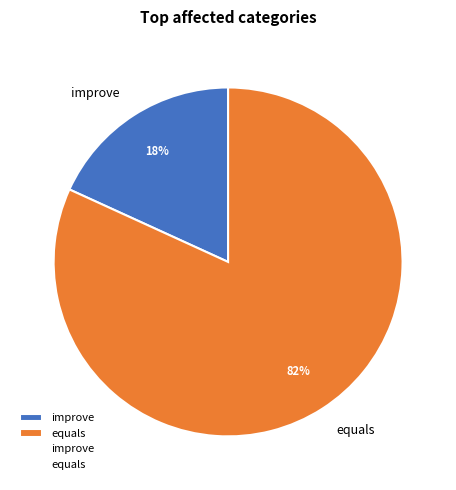

To the nearest percent, what is the average slice percentage?

50%